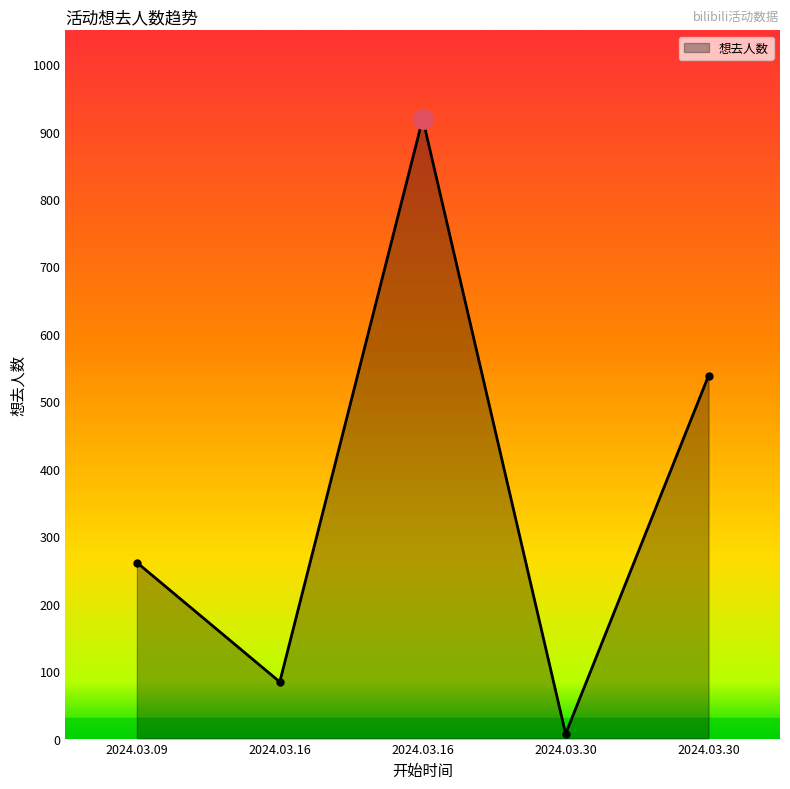

Reading left to right, what are all the values shown in this chart?

261	84	919	7	538